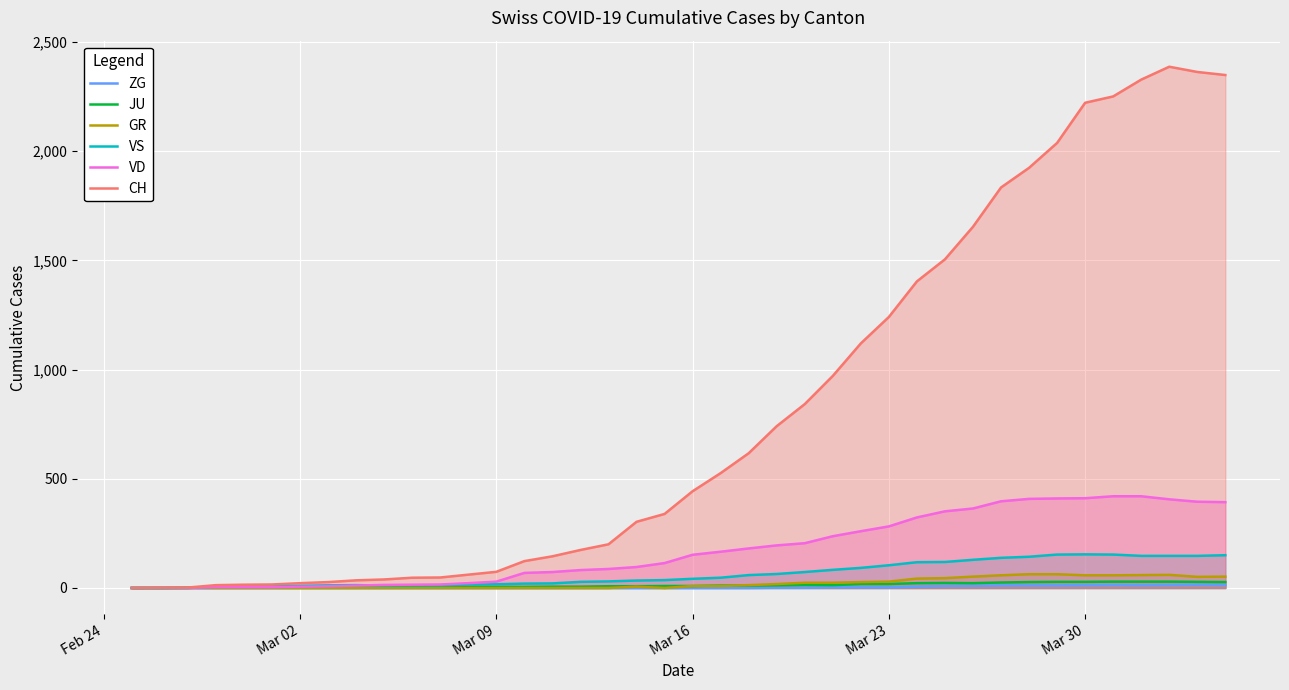

Which series has the largest total across all categories?

CH